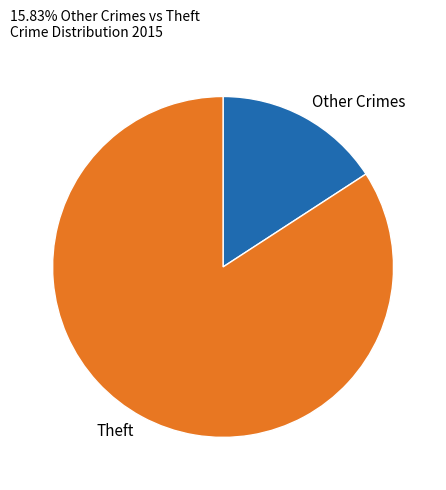

True or false: Other Crimes accounts for 16% of the total.

True